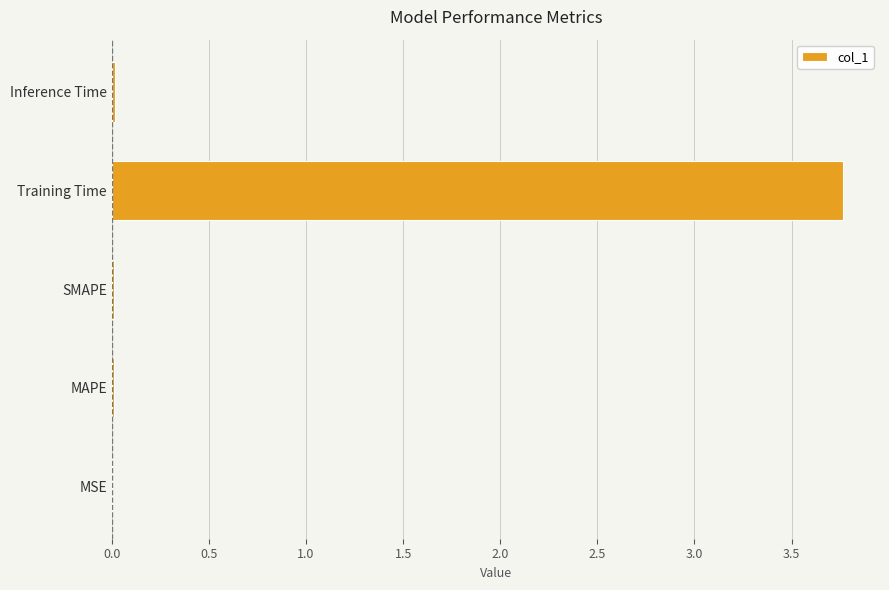

Are the bars horizontal?

Yes